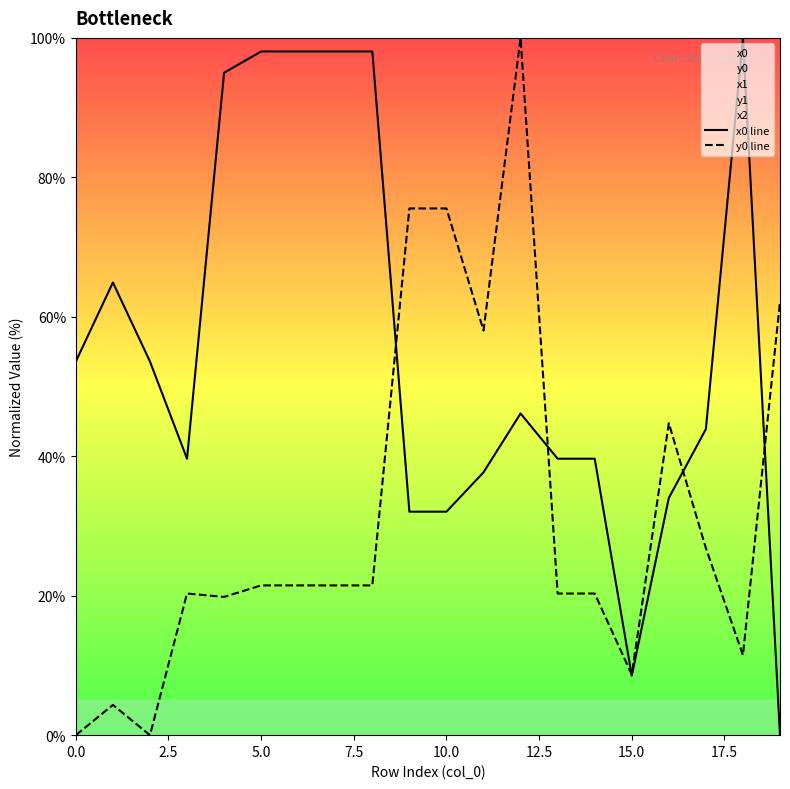

Is it true that x0 line equals 32.1 at 10.0?

True